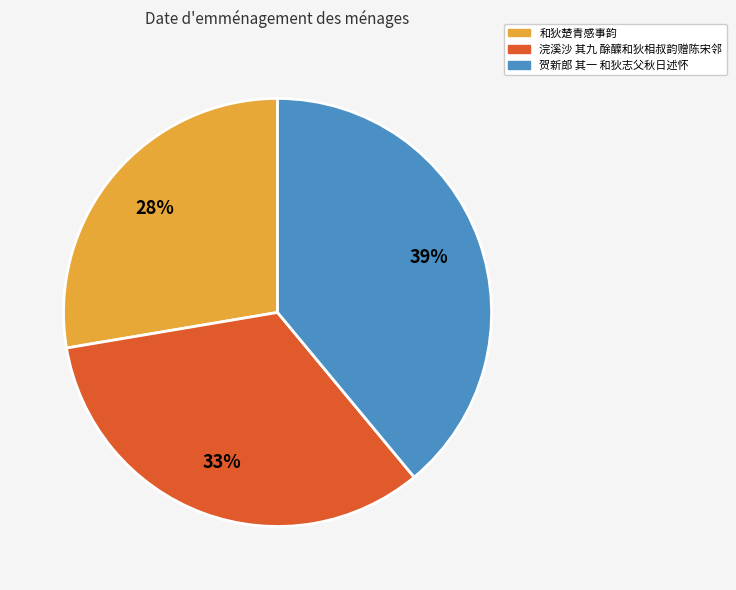

To the nearest percent, what is the combined percentage of 和狄楚青感事韵 and 浣溪沙 其九 酴醾和狄相叔韵赠陈宋邻?

61%